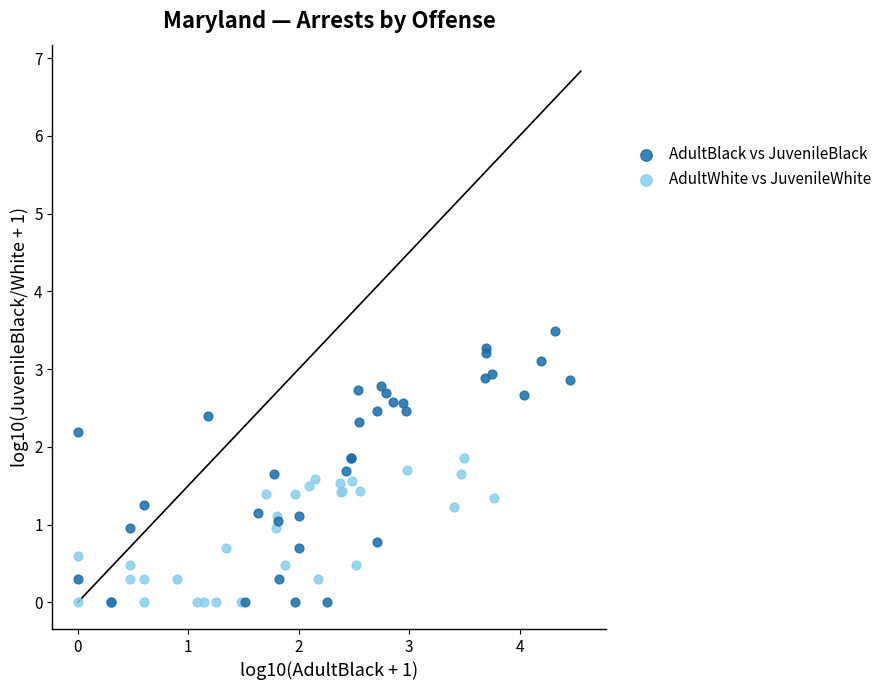

What are all the series names shown in the legend?

AdultBlack vs JuvenileBlack, AdultWhite vs JuvenileWhite